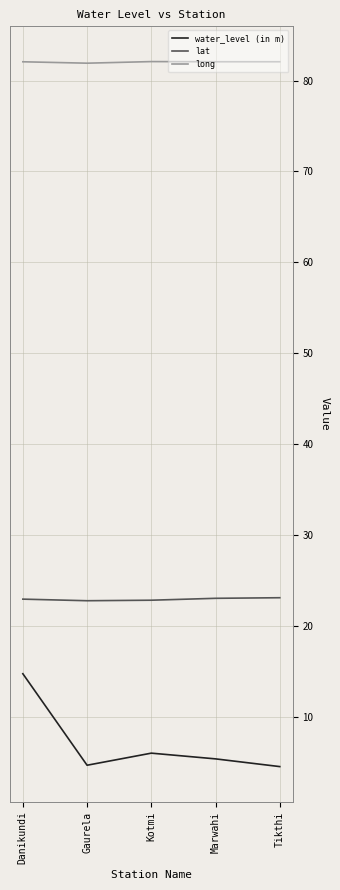

What value does the water_level (in m) series have at Tikthi?

4.5